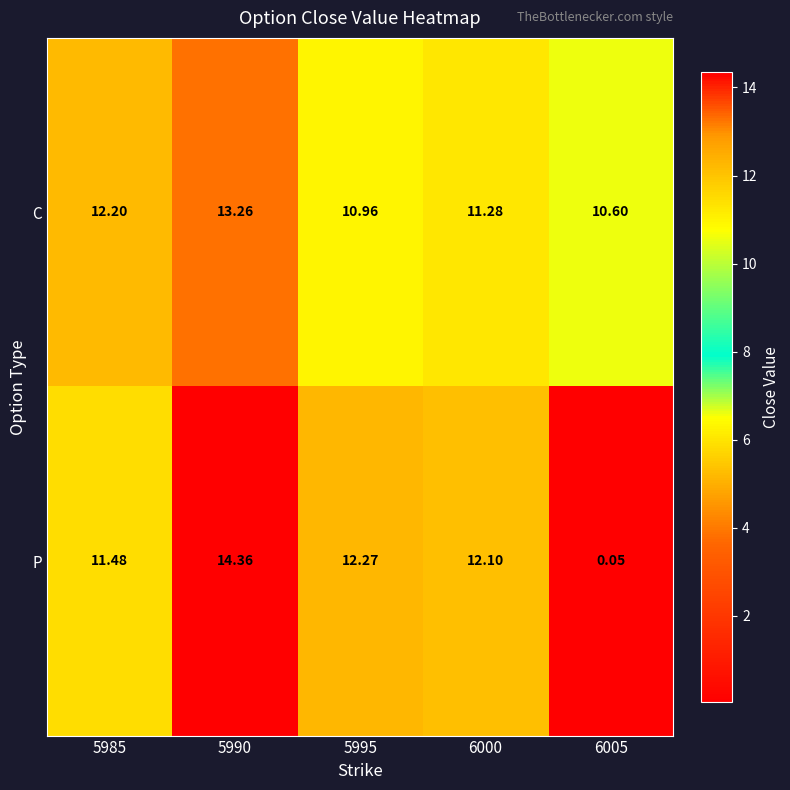

Which series changed the most between 5985 and 5990?

P